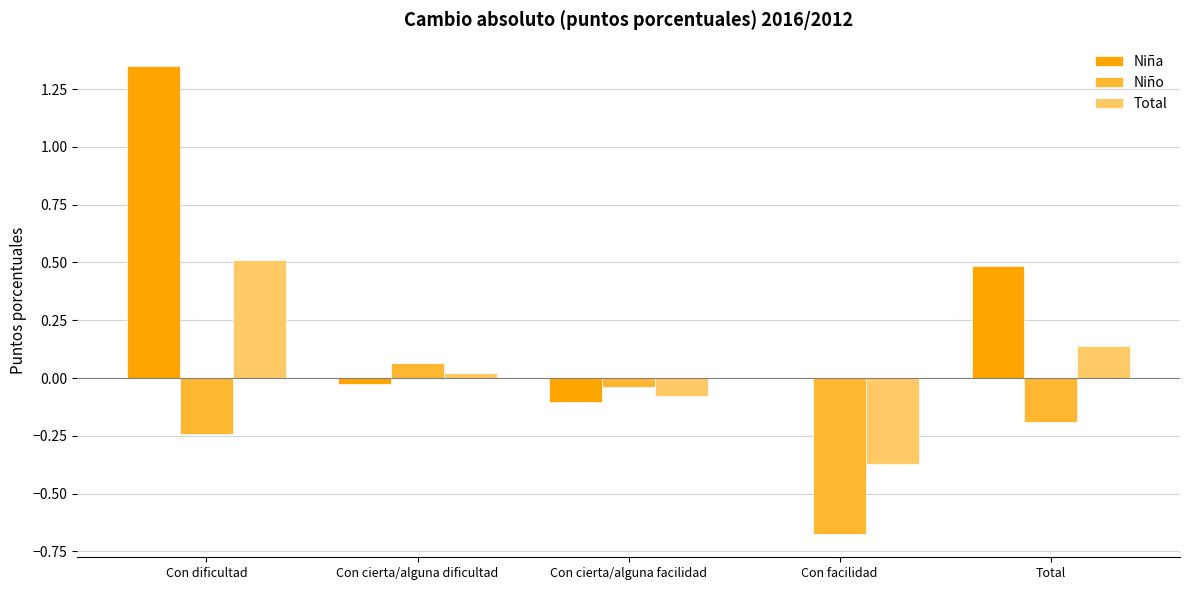

The Niño series shows -0.2 at Total. True or false?

True